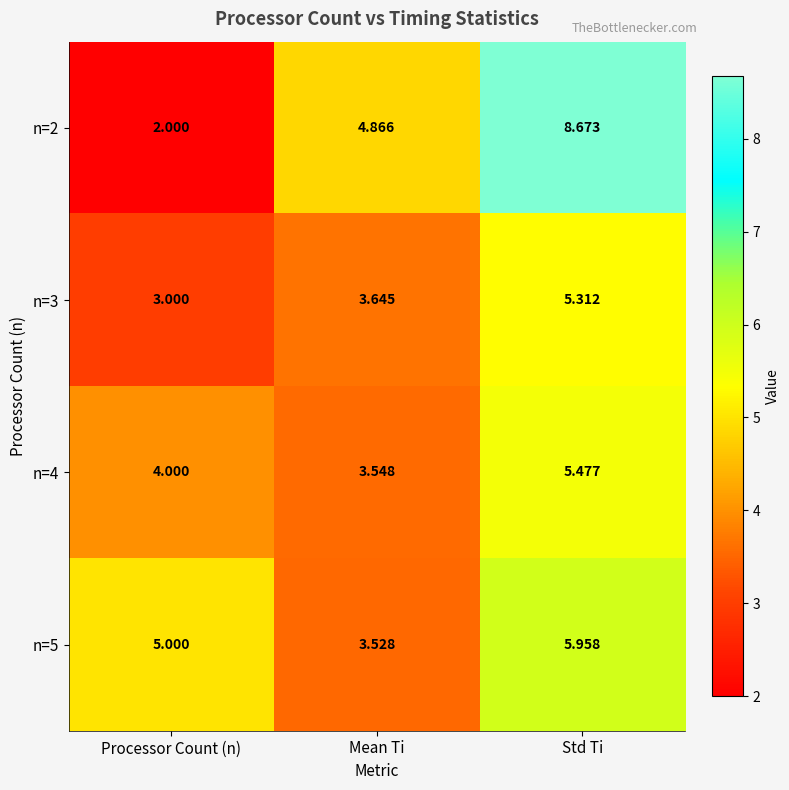

List the series in order of their peak value, highest first.

n=2, n=5, n=4, n=3